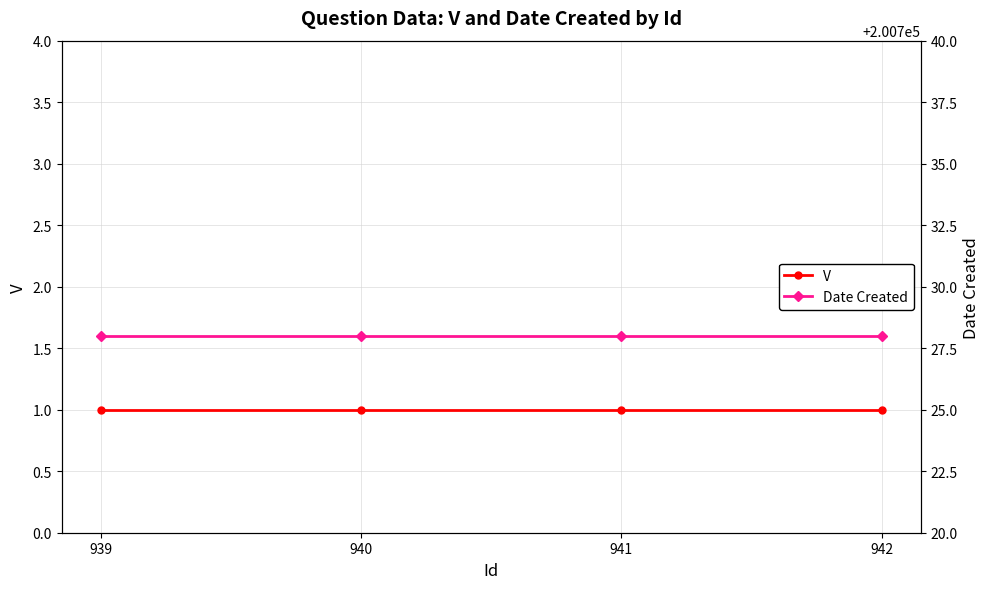

The V series shows 0 at 942. True or false?

False